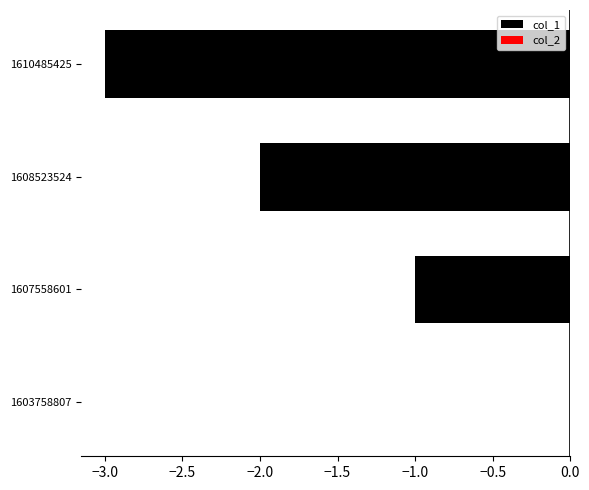

What is the change in value from 1603758807 to 1610485425?

-3